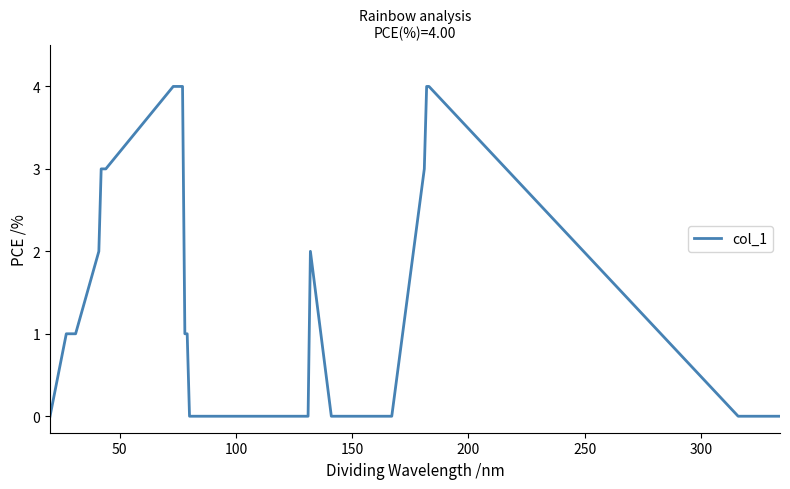

What is the greatest value displayed?

4